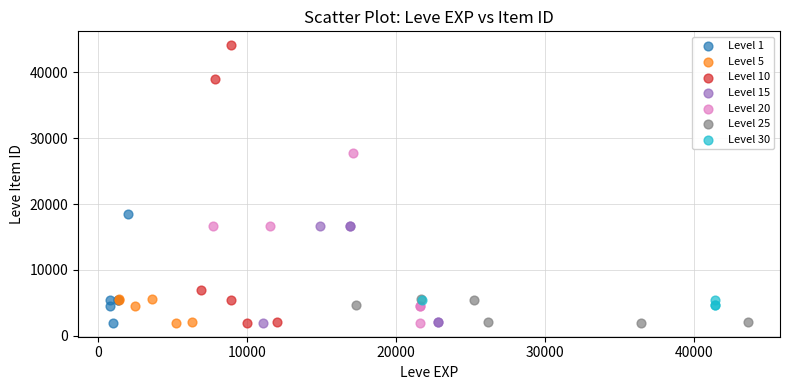

Which series has the widest spread of Y values?

Level 10